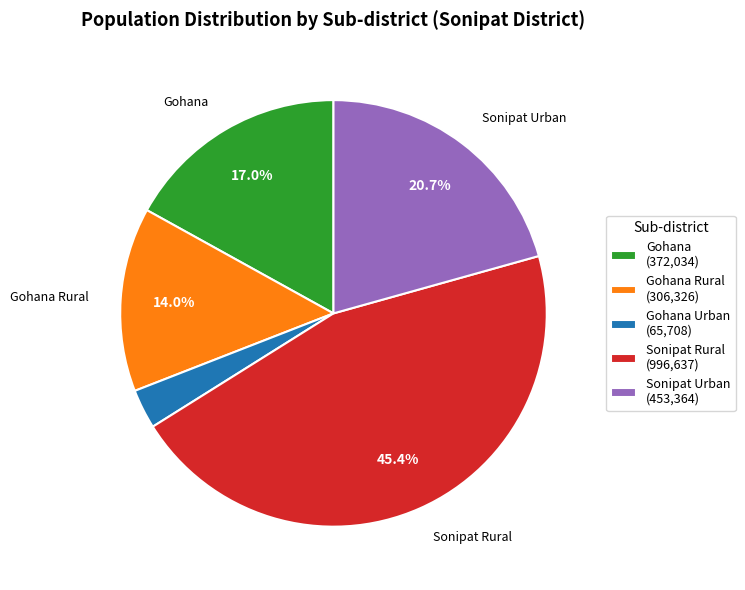

Do Sonipat Rural (996,637) and Gohana Urban (65,708) together represent more than half of the pie?

No